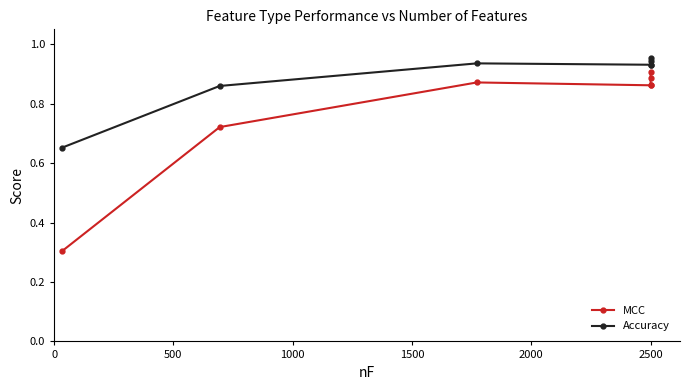

What are all the series names shown in the legend?

MCC, Accuracy